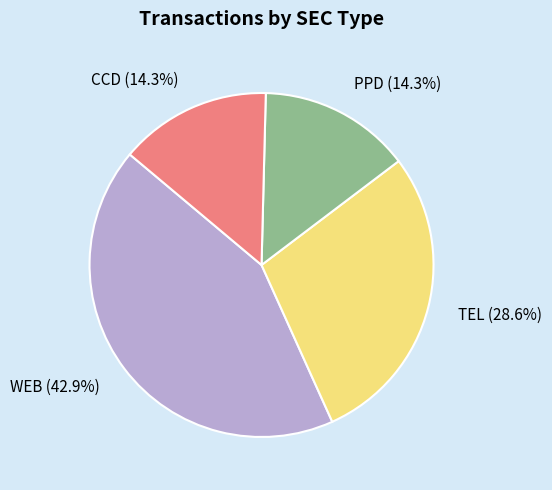

To the nearest percent, what percentage of the pie is PPD?

14%